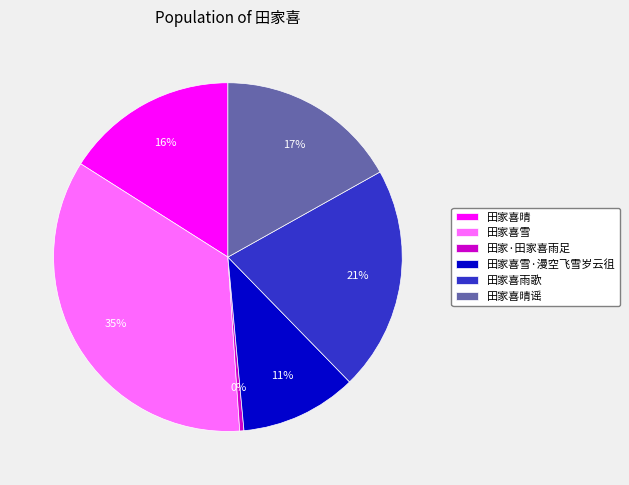

Which has a higher value, 田家·田家喜雨足 or 田家喜雪·漫空飞雪岁云徂?

田家喜雪·漫空飞雪岁云徂